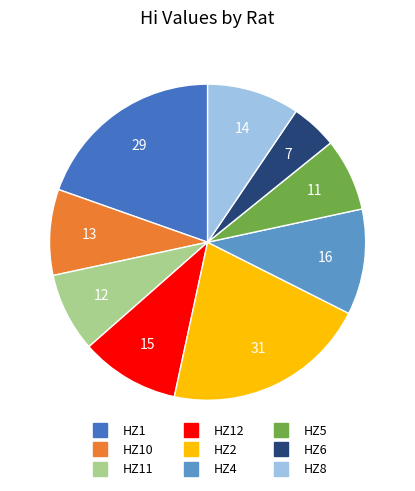

Does any single category account for the majority?

No